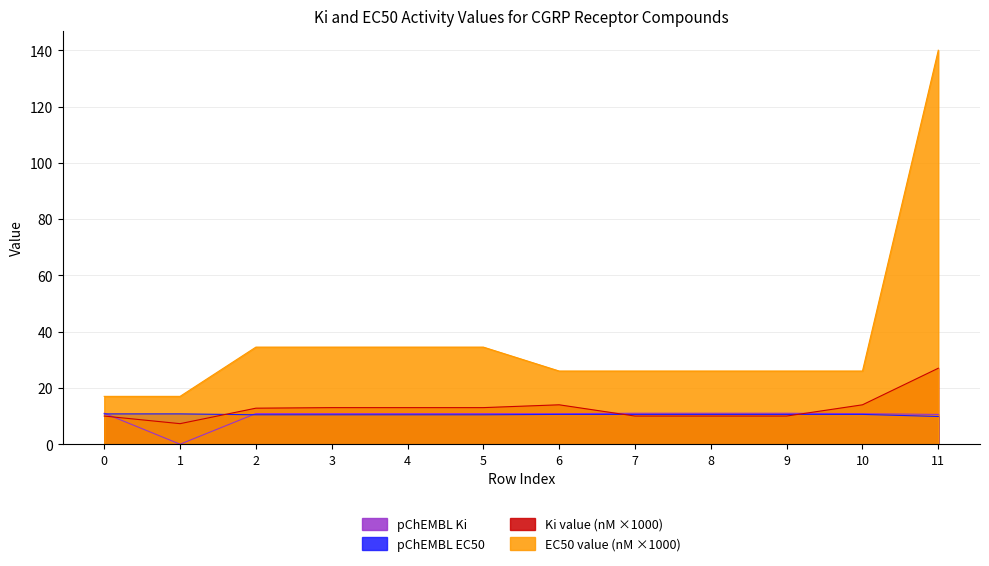

True or false: EC50 value (nM) and pChEMBL Ki intersect in this chart.

False